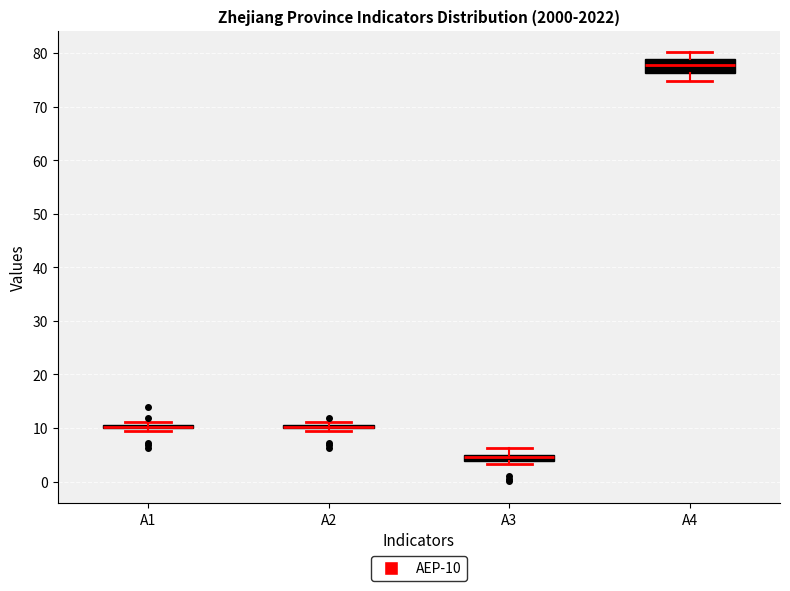

Where is the upper edge of the box for A1 on the y-axis? The values are not printed on the chart, so give them approximately, as read against the axis.

11